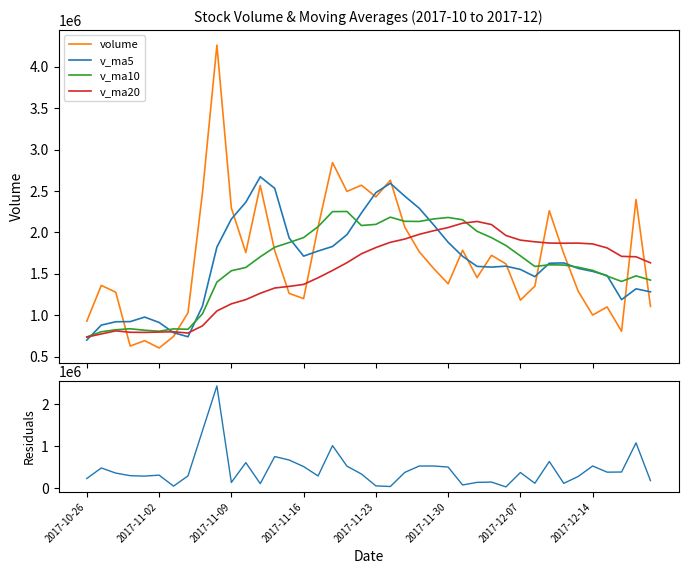

What is the value of the v_ma10 point at the 1st from the left?

737684.4